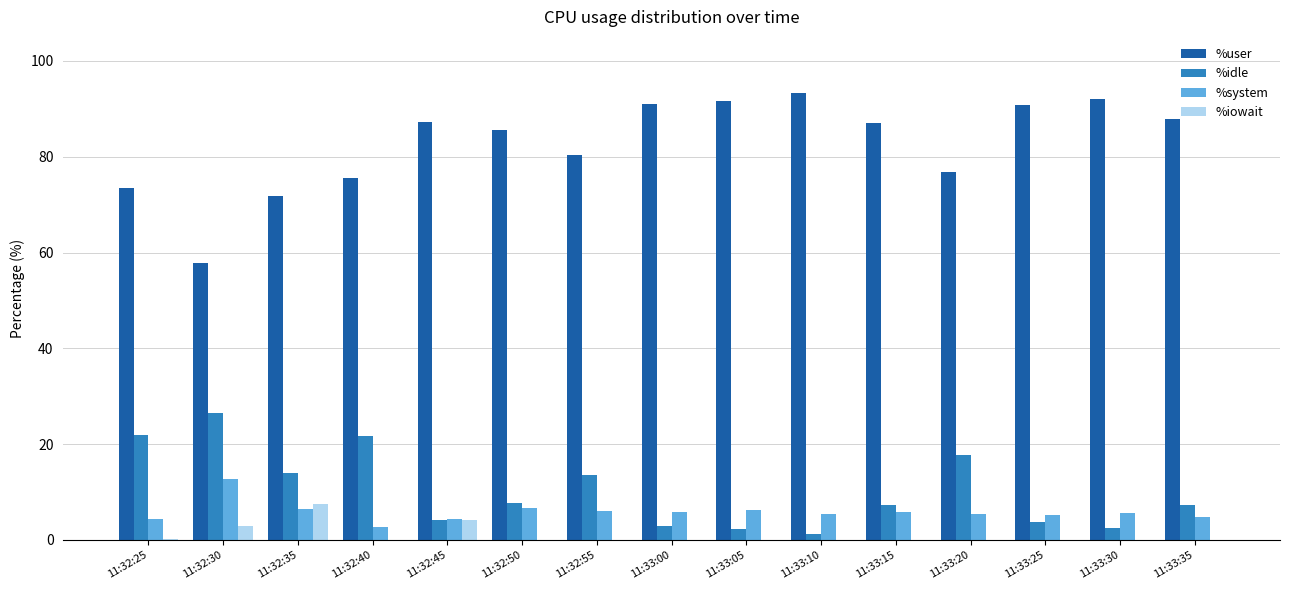

At which label does %user first exceed 86?

11:32:45